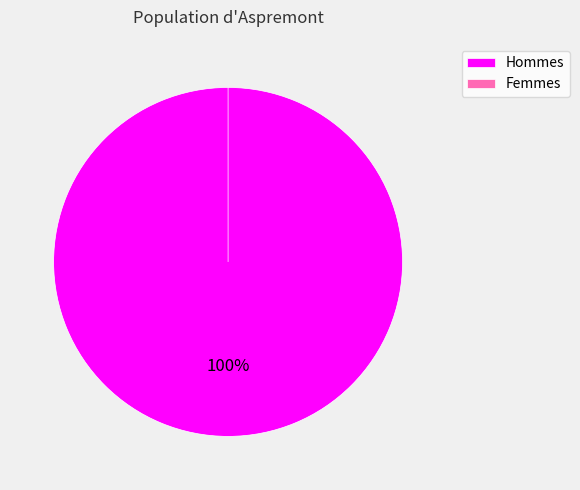

The 170510090524221 slice represents 0% of the pie. True or false?

True